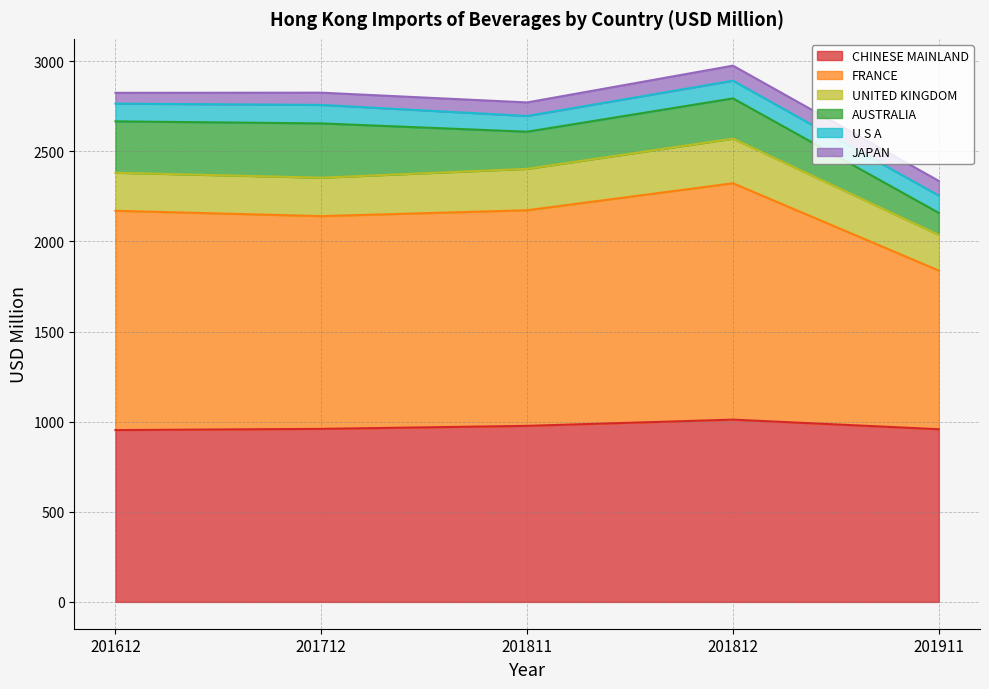

How many values in the U S A series are below 98?

2